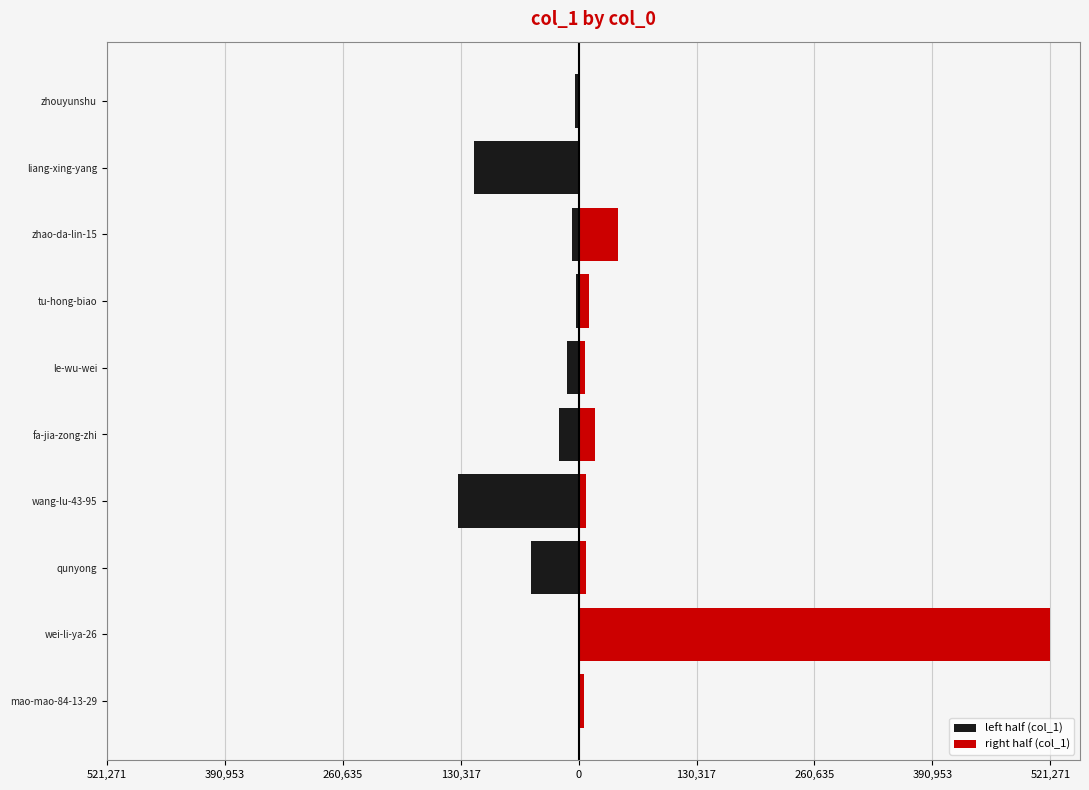

At mao-mao-84-13-29, list the series in order from smallest to largest.

left half (col_1), right half (col_1)